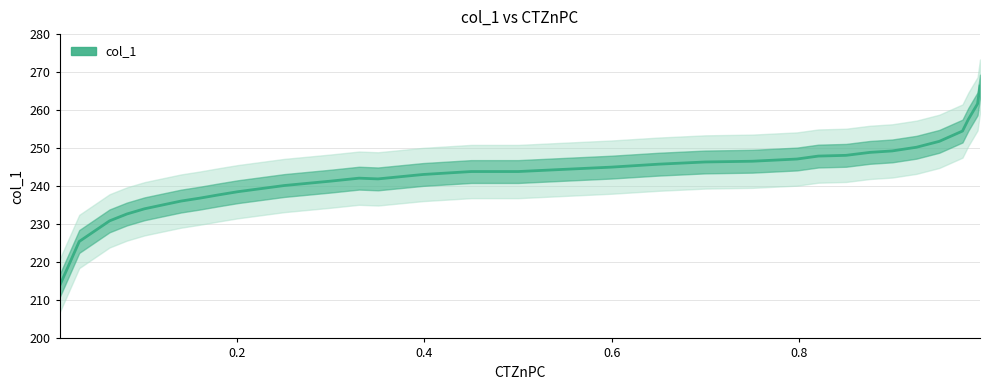

How many data points are less than 243?

14